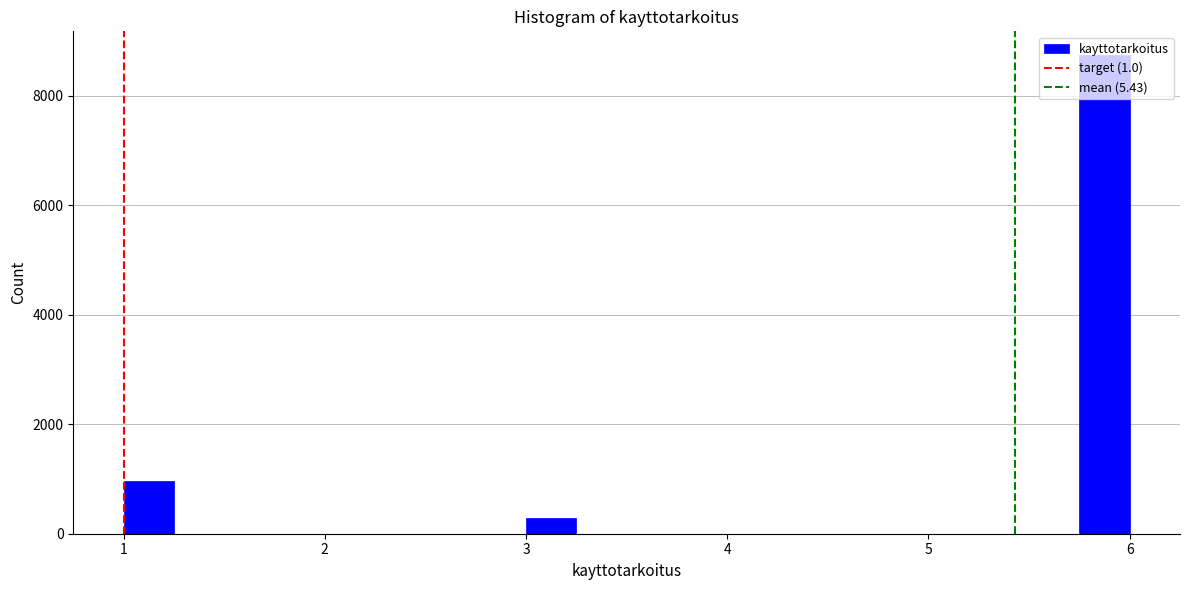

Around what value on the x-axis is the tallest bar? Give the approximate position of its centre, as read against the axis.

5.9